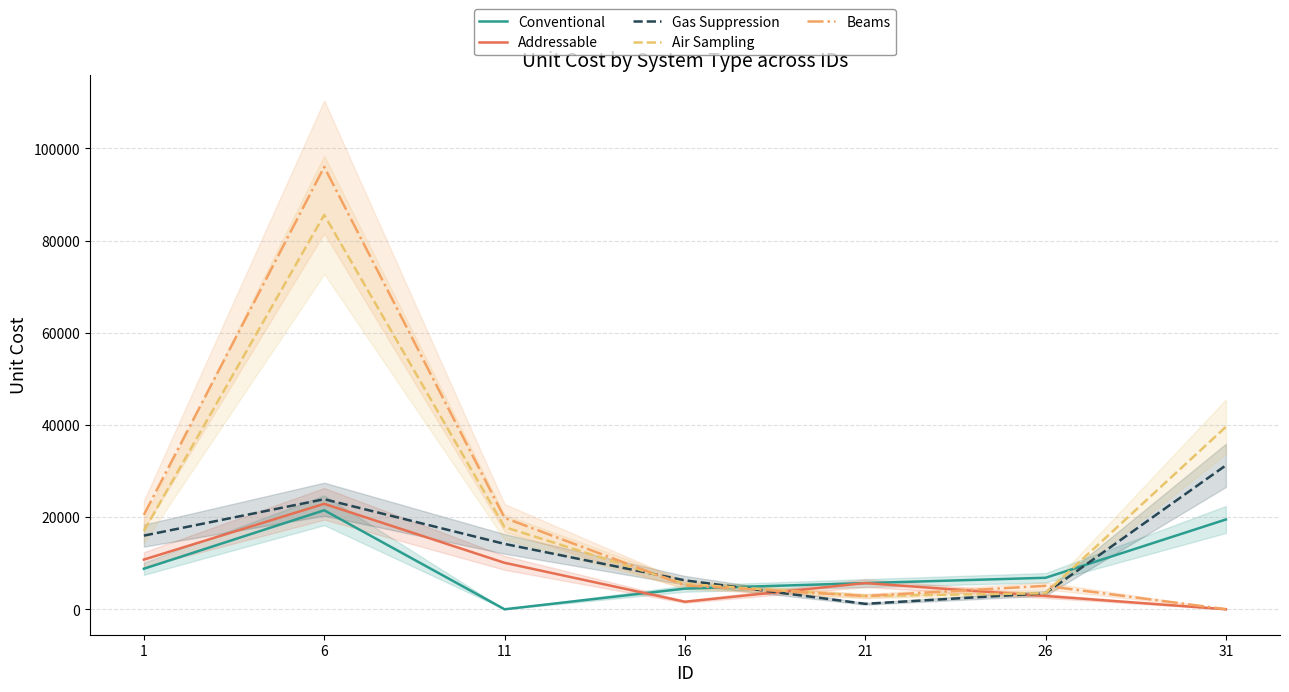

In Conventional, how many points are higher than both neighbors (excluding endpoints)?

1